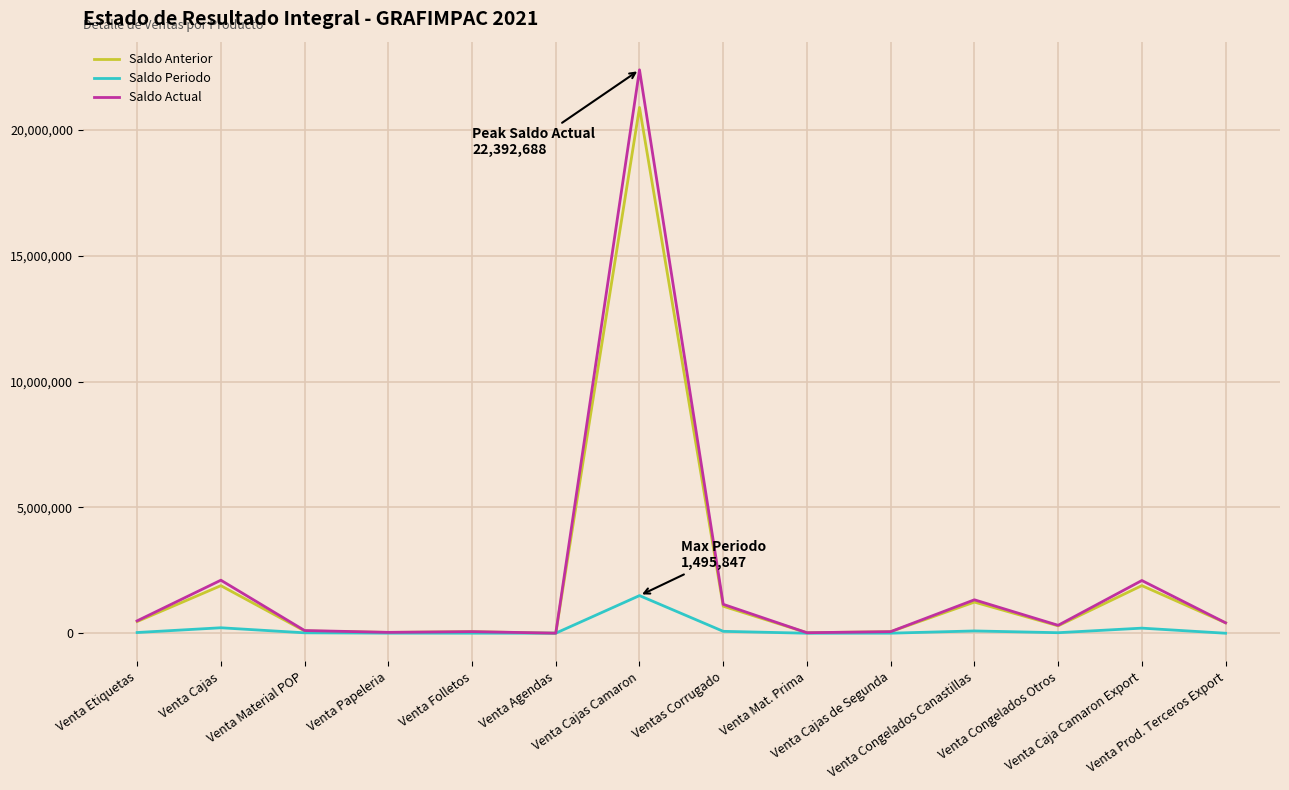

Is it true that Saldo Actual equals 35122.3 at Venta Papeleria?

True